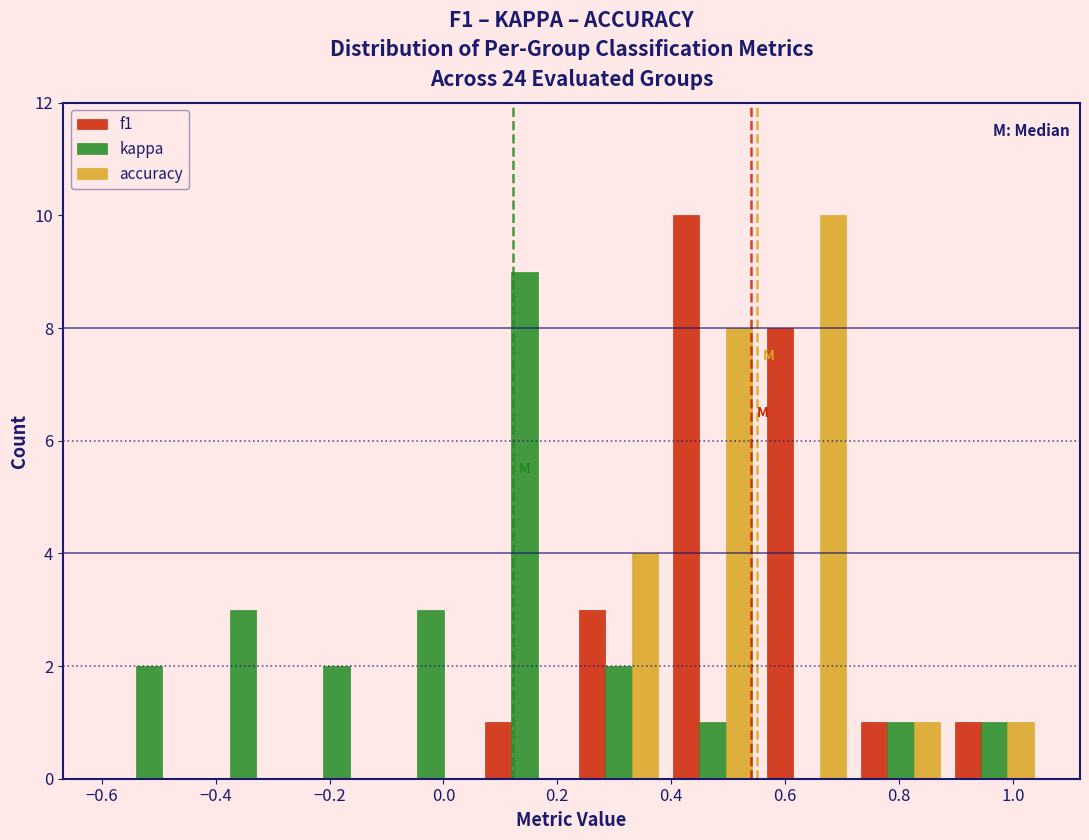

Reading left to right, list every range on the x-axis with the height of the bar of each series over it. Neither the bar edges nor the heights are printed on the chart, so give them approximately, as read against the axes.

-0.600 to -0.435: f1=0	kappa=2	accuracy=0
-0.435 to -0.270: f1=0	kappa=3	accuracy=0
-0.270 to -0.105: f1=0	kappa=2	accuracy=0
-0.105 to 0.060: f1=0	kappa=3	accuracy=0
0.060 to 0.225: f1=1	kappa=9	accuracy=0
0.225 to 0.390: f1=3	kappa=2	accuracy=4
0.390 to 0.555: f1=10	kappa=1	accuracy=8
0.555 to 0.720: f1=8	kappa=0	accuracy=10
0.720 to 0.885: f1=1	kappa=1	accuracy=1
0.885 to 1.050: f1=1	kappa=1	accuracy=1